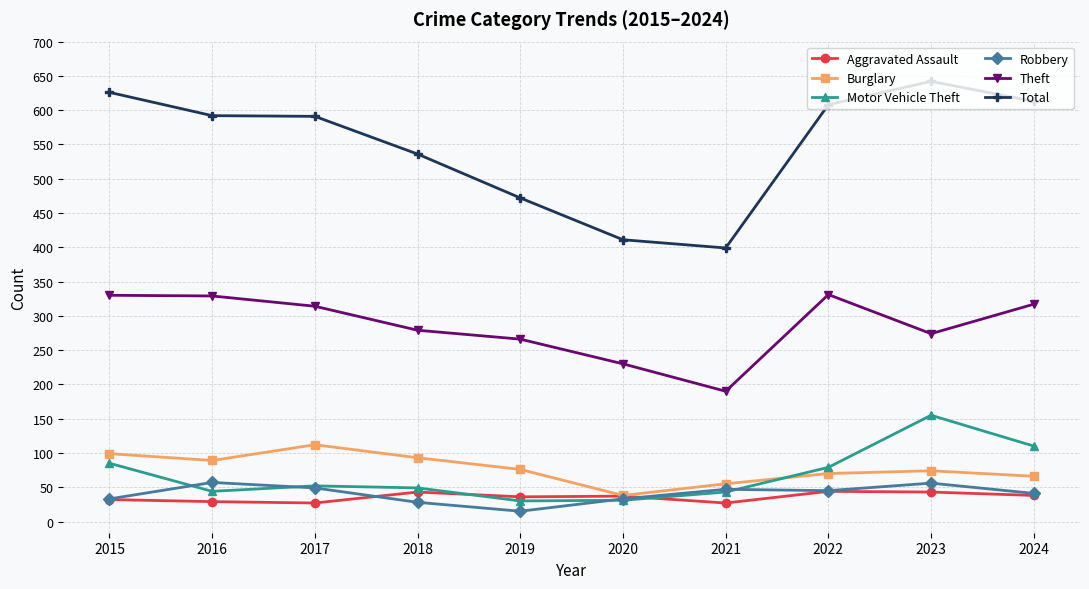

At 2016, list the series in order from largest to smallest.

Total, Theft, Burglary, Robbery, Motor Vehicle Theft, Aggravated Assault